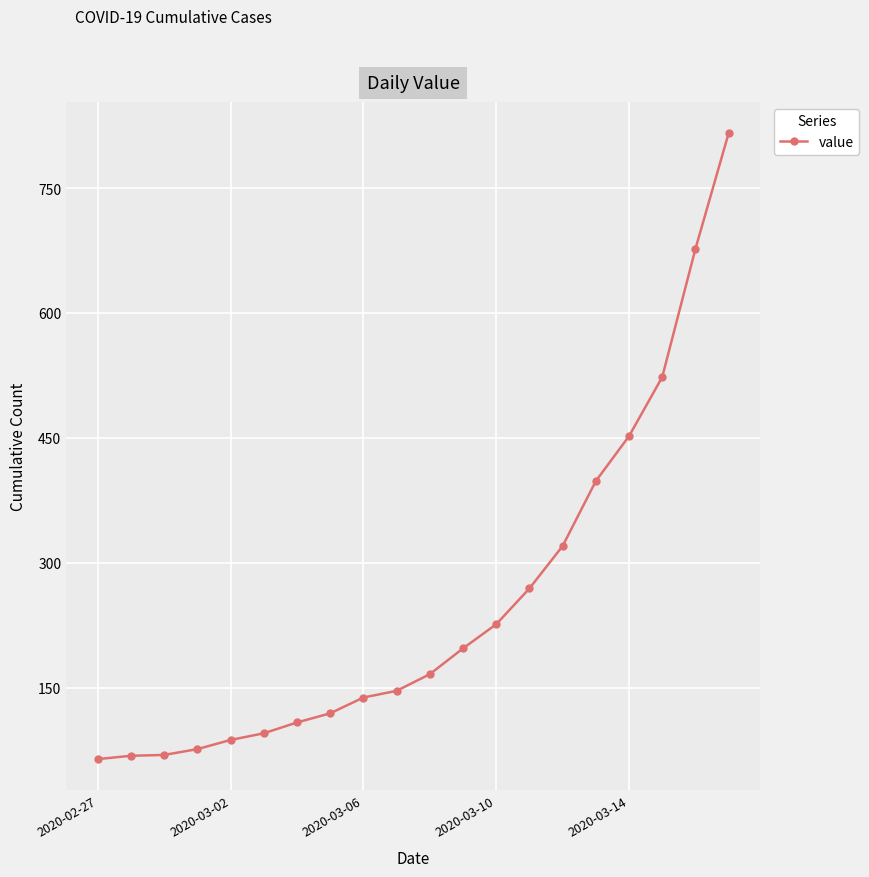

What is the greatest value displayed?

816